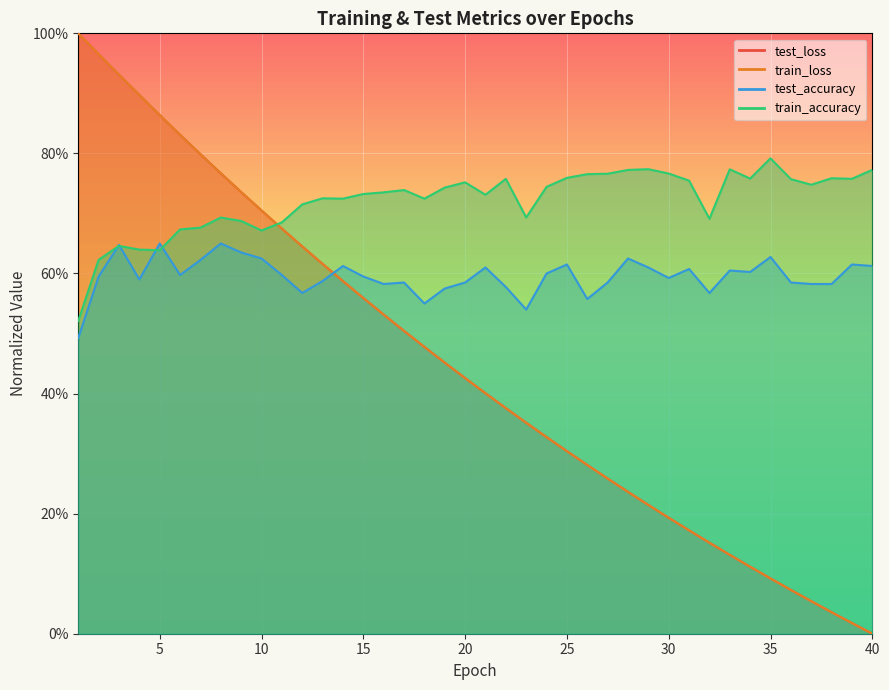

What is the difference between the highest and lowest values at 24?

0.4